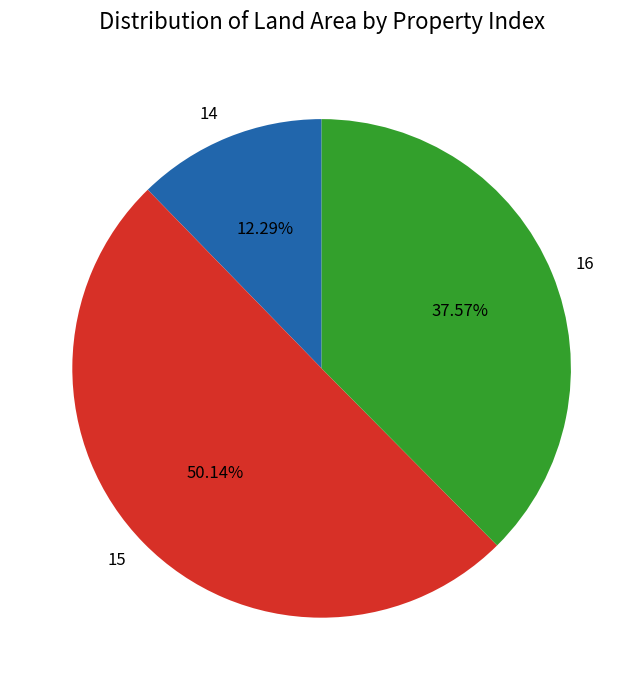

Is 14 the majority of the pie?

No